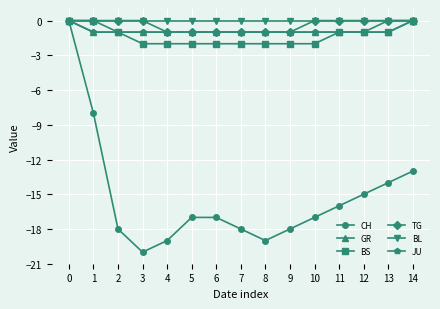

Which series changed the most between 4 and 7?

CH